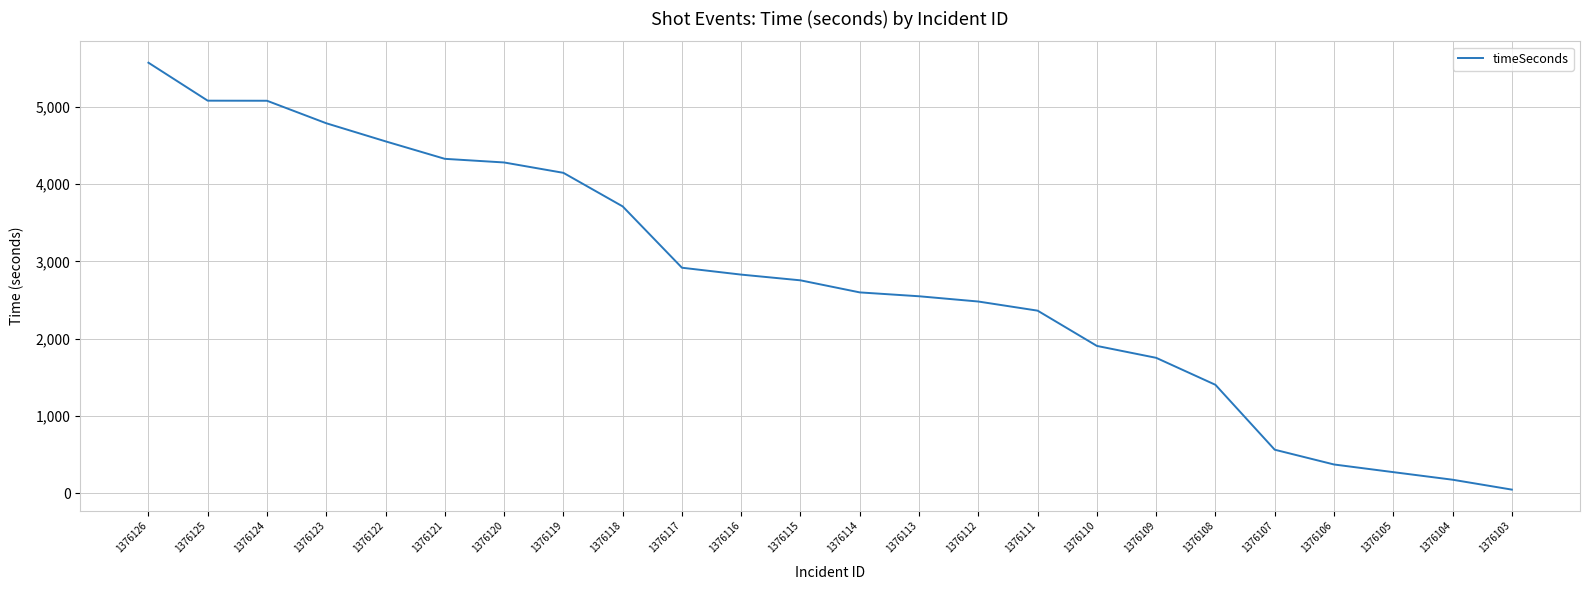

Which has a higher value, 1376105 or 1376126?

1376126